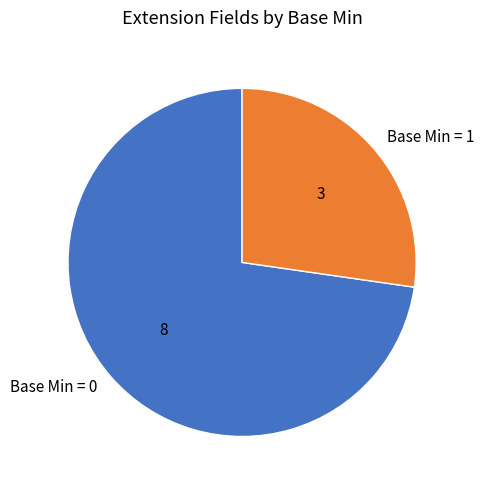

Is it true that Base Min = 0 is 66% of the pie?

False